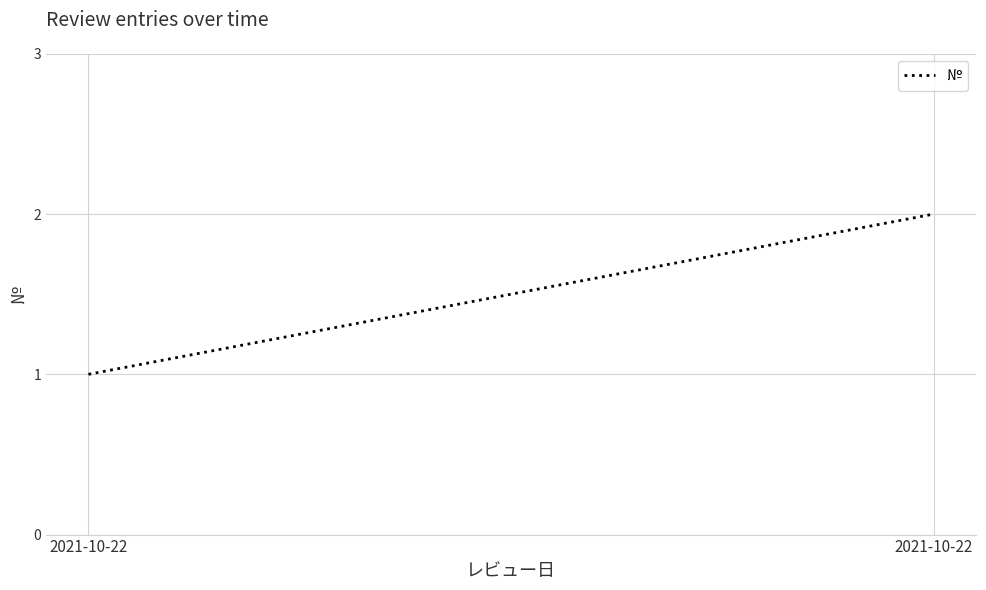

What is the difference between the values at 2021-10-22 and 2021-10-22?

1